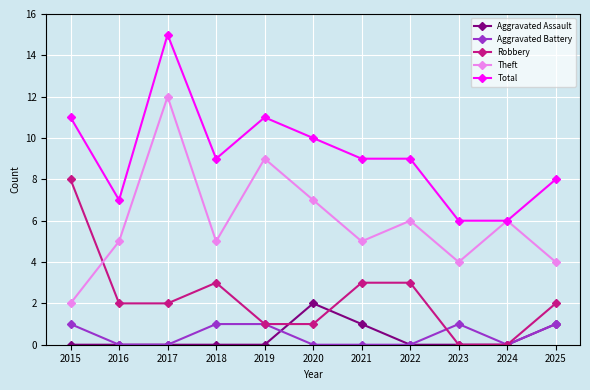

What is the sum of all Aggravated Assault values?

4